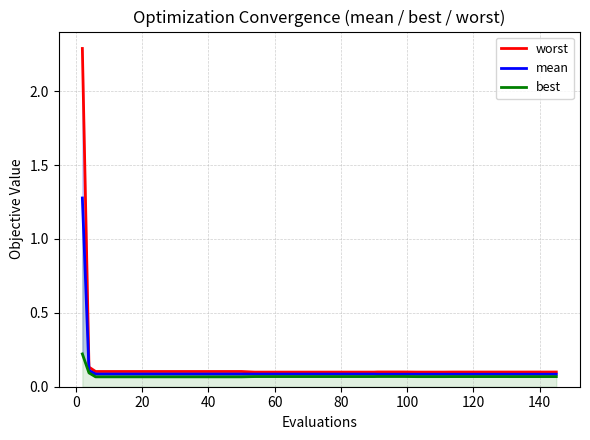

At how many categories does at least one series exceed 0?

40